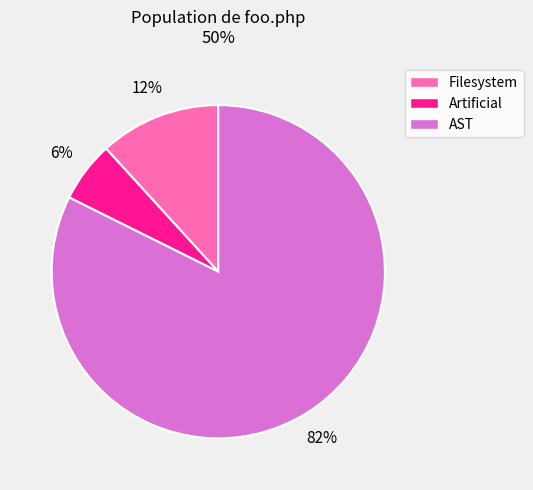

Do Artificial and AST together represent more than half of the pie?

Yes